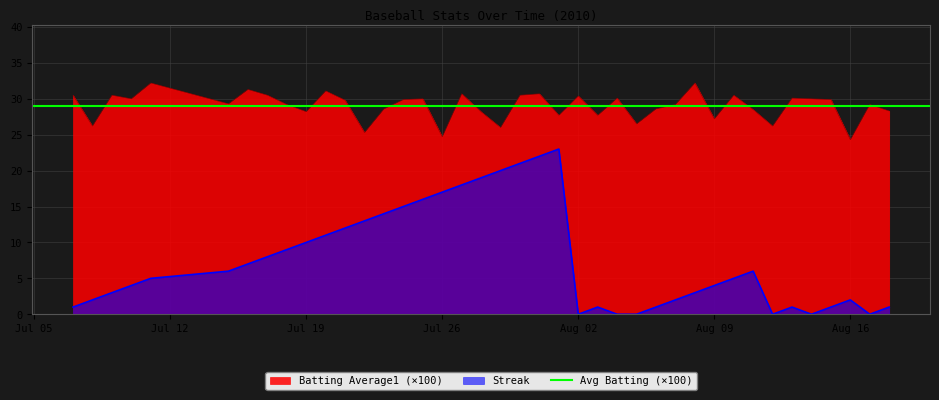

True or false: Streak and Batting Average1 (×100) intersect in this chart.

False